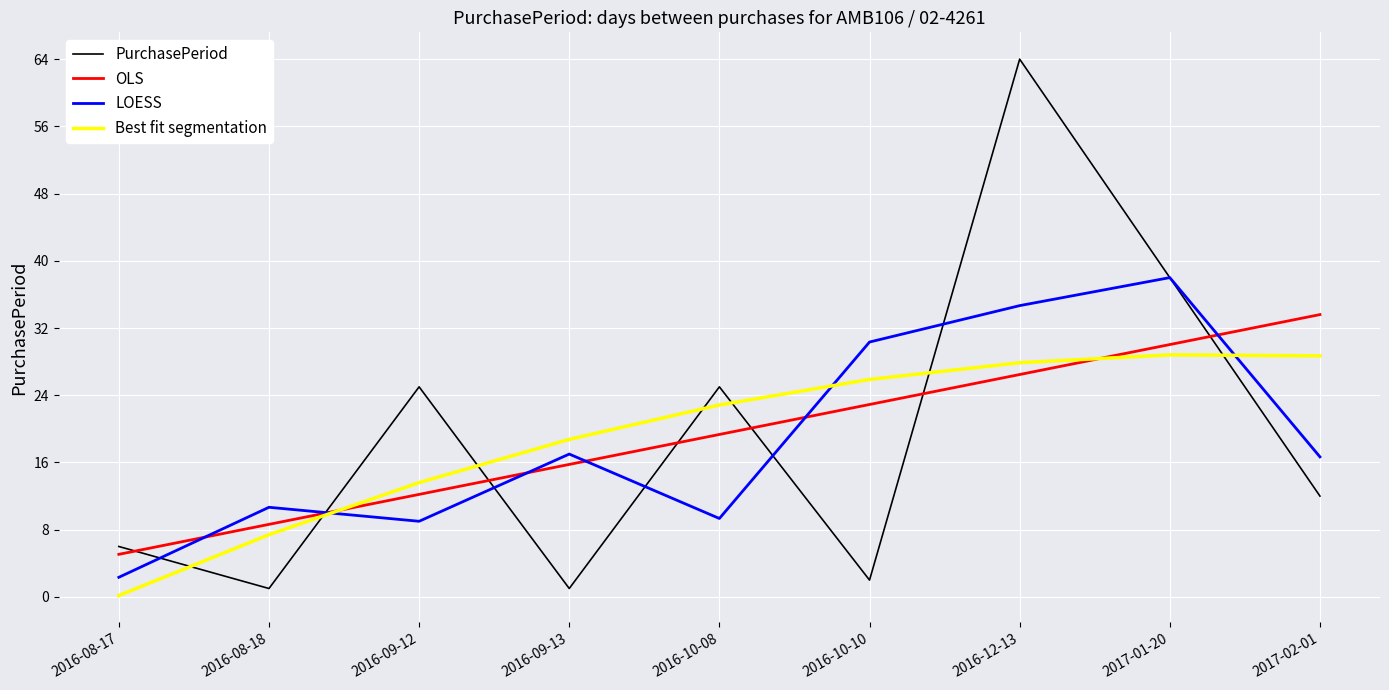

What is the sum of the Best fit segmentation values at 2017-01-20 and 2016-08-18?

36.2